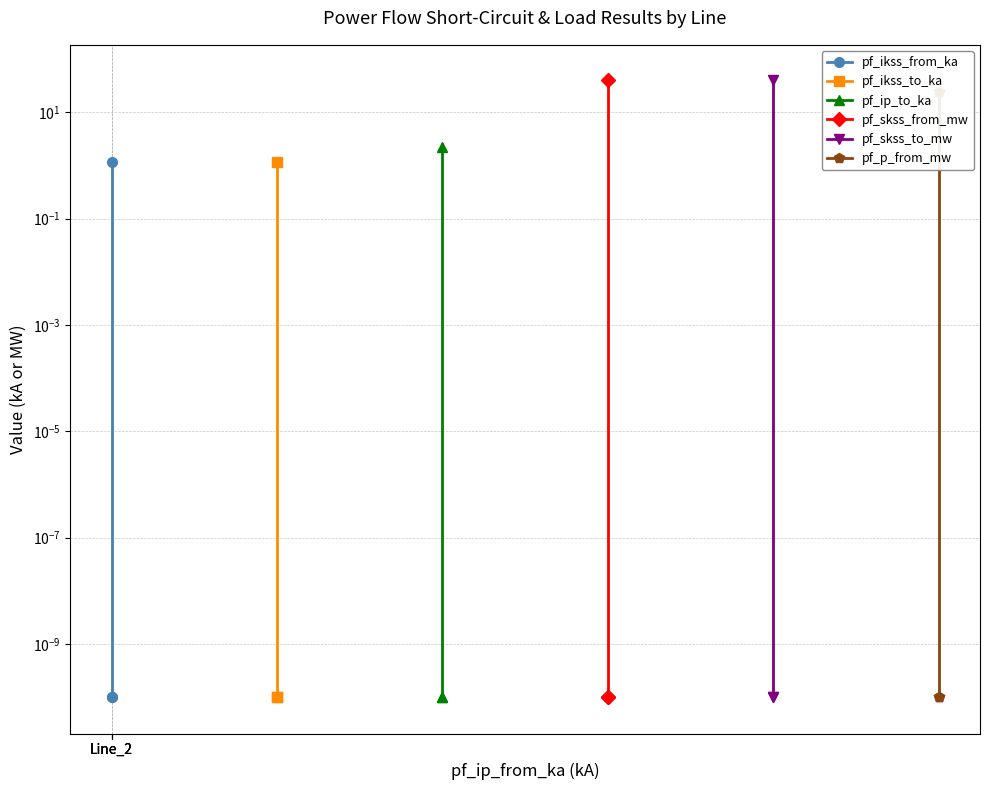

The pf_ikss_from_ka series shows 0.0 at Line_2. True or false?

True